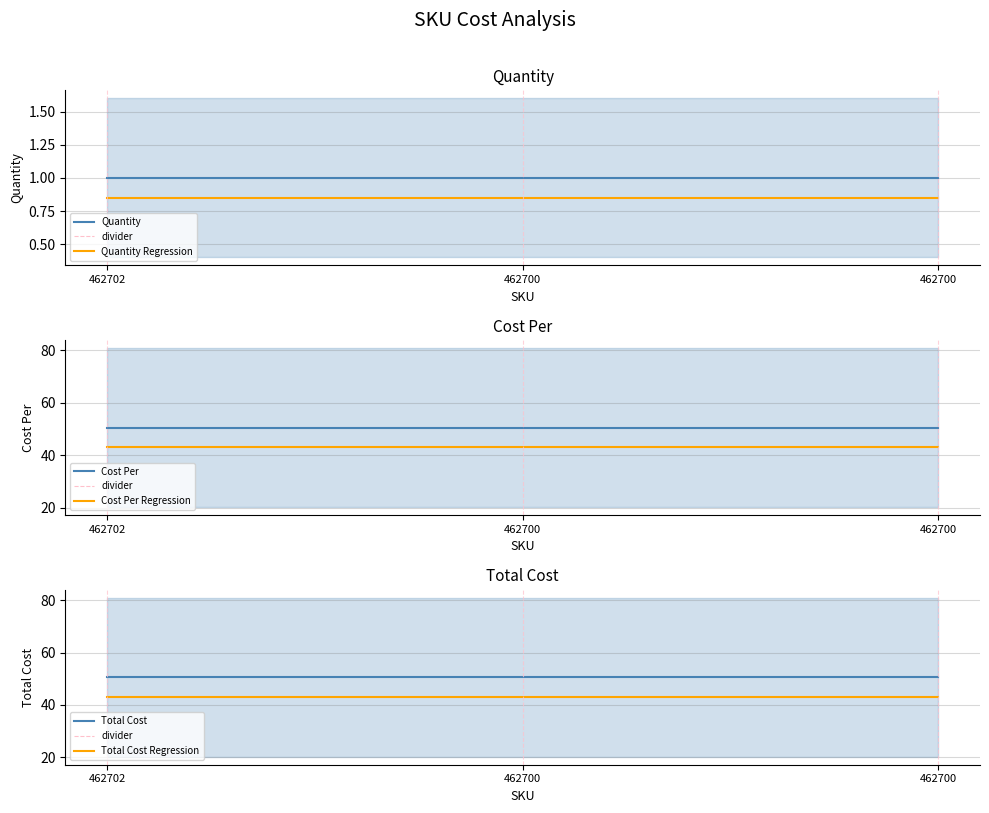

Rank the categories by Total Cost value from highest to lowest.

462702, 462700, 462700